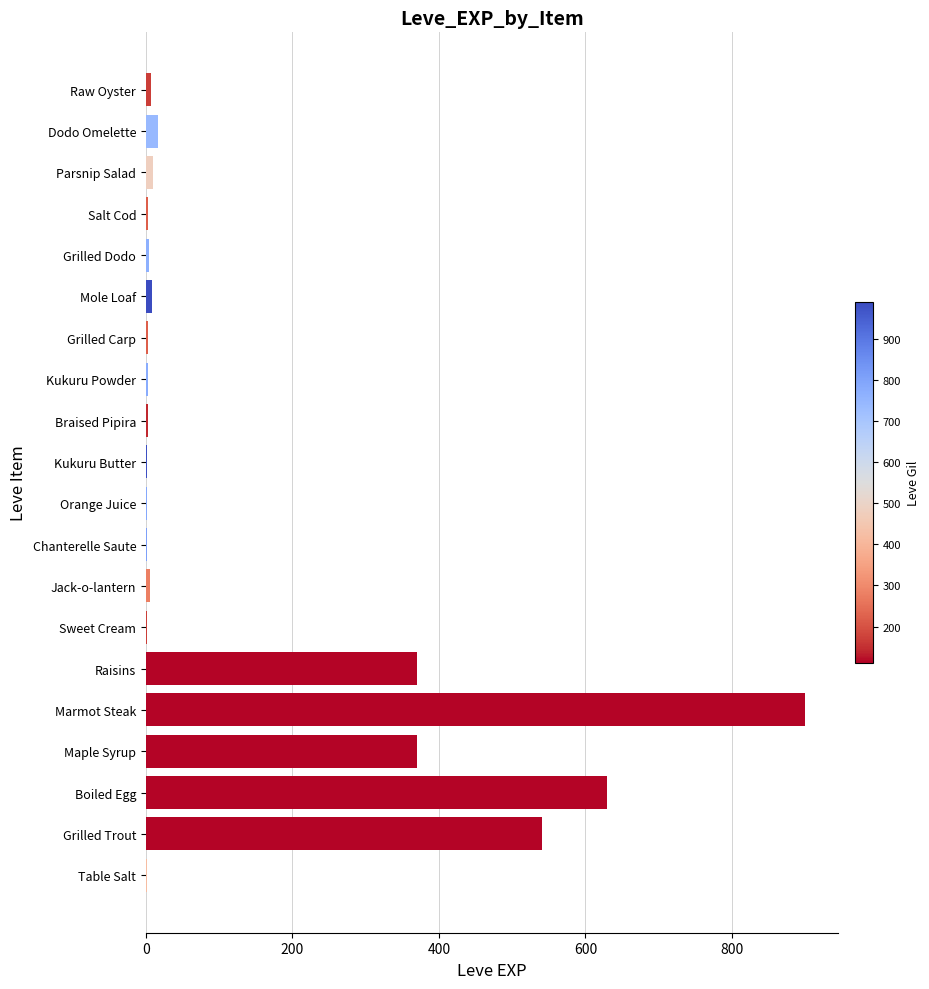

Which has a higher value, Kukuru Powder or Grilled Trout?

Grilled Trout